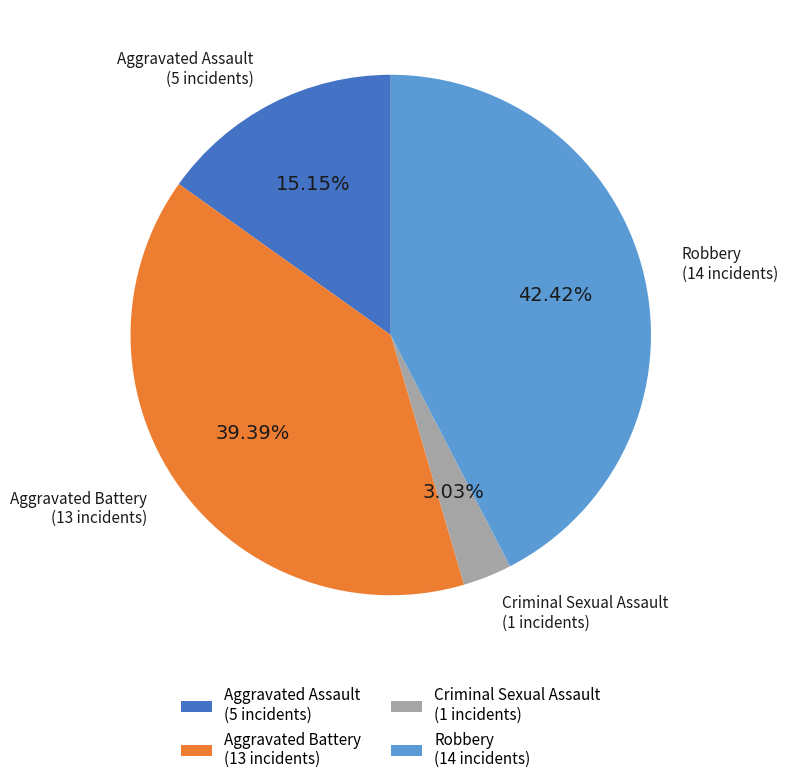

What is the largest slice in the pie chart?

Robbery (14 incidents)